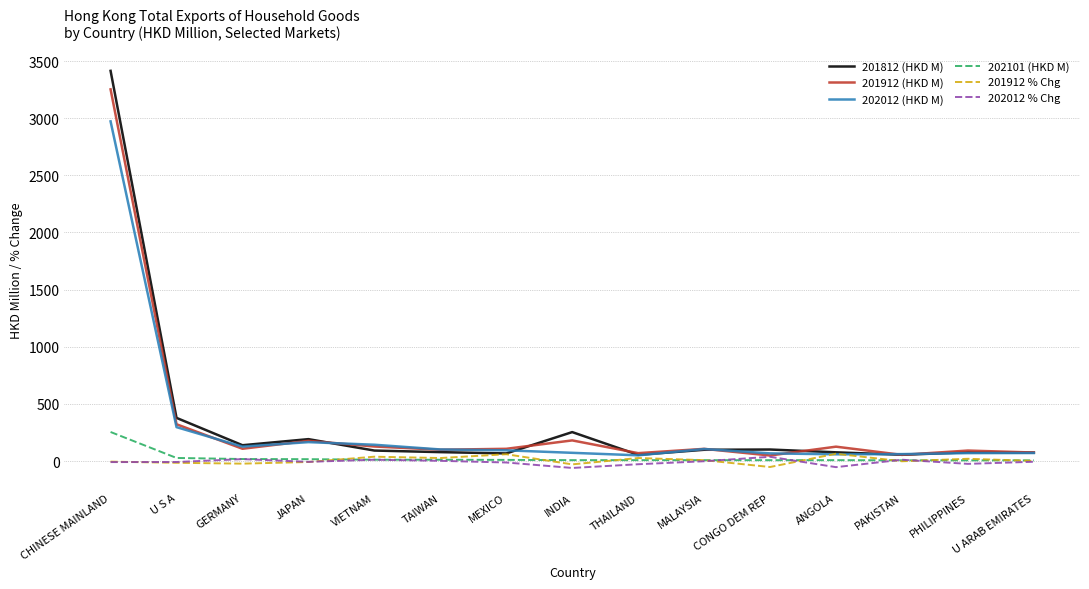

Does the chart display data point markers on the line(s)?

No